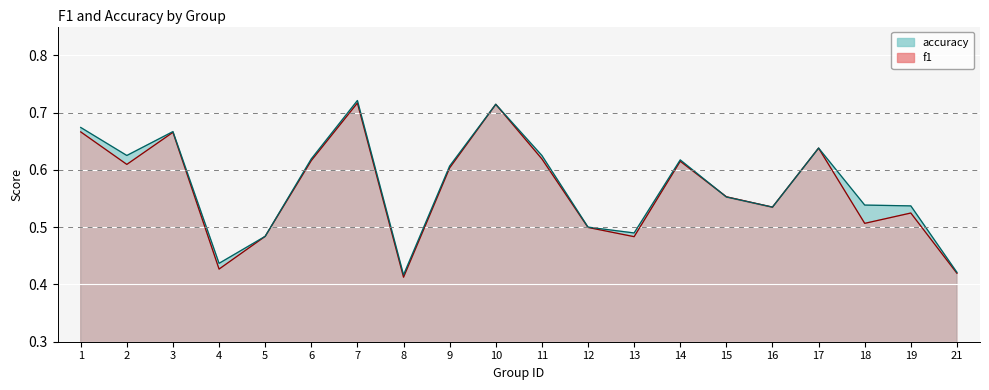

What are all the series names shown in the legend?

f1, accuracy